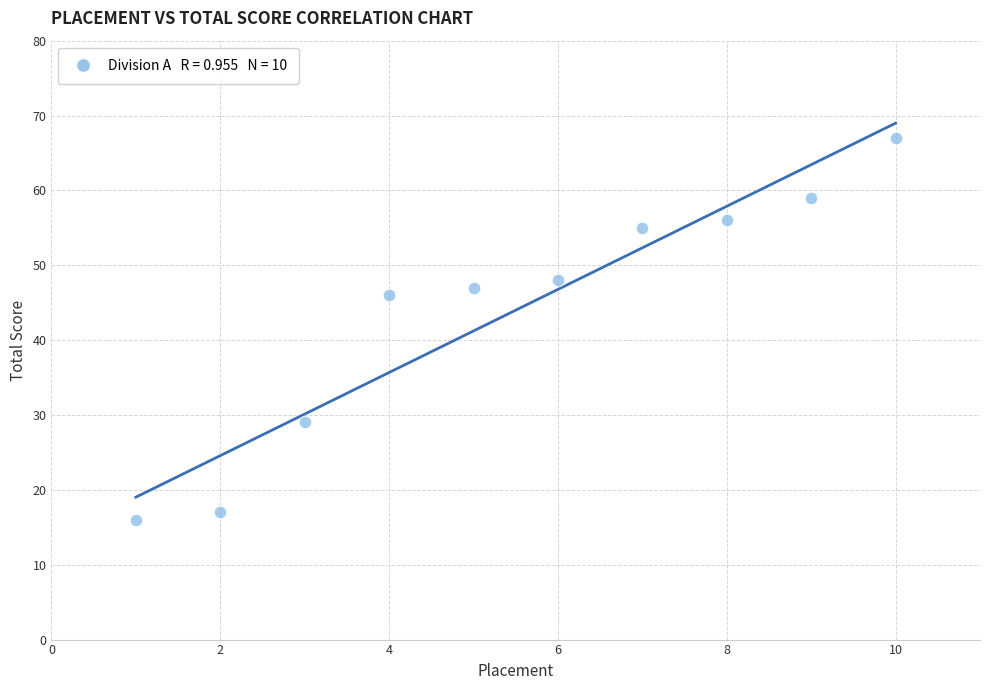

What Y value in the scatter plot is closest to 41?

46